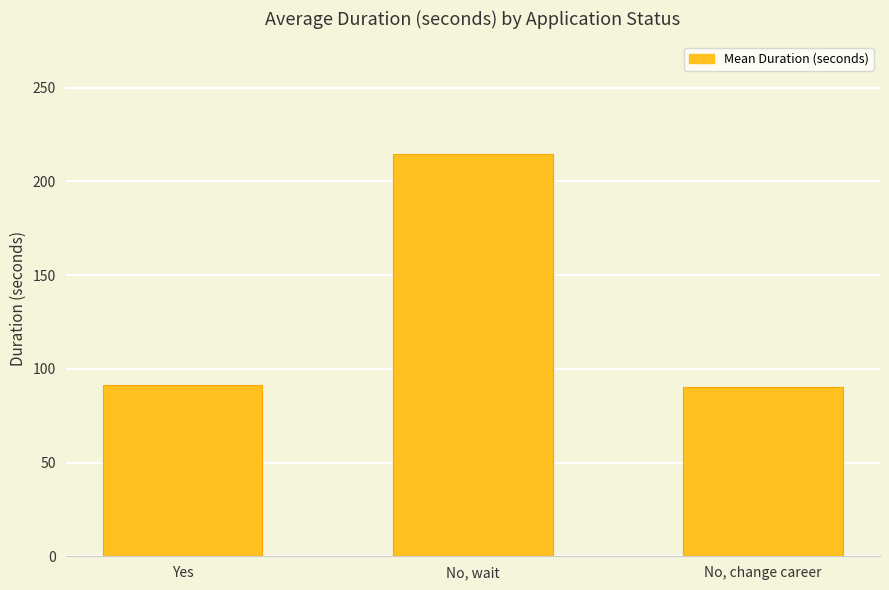

What value does the data have at No, change career?

90.4